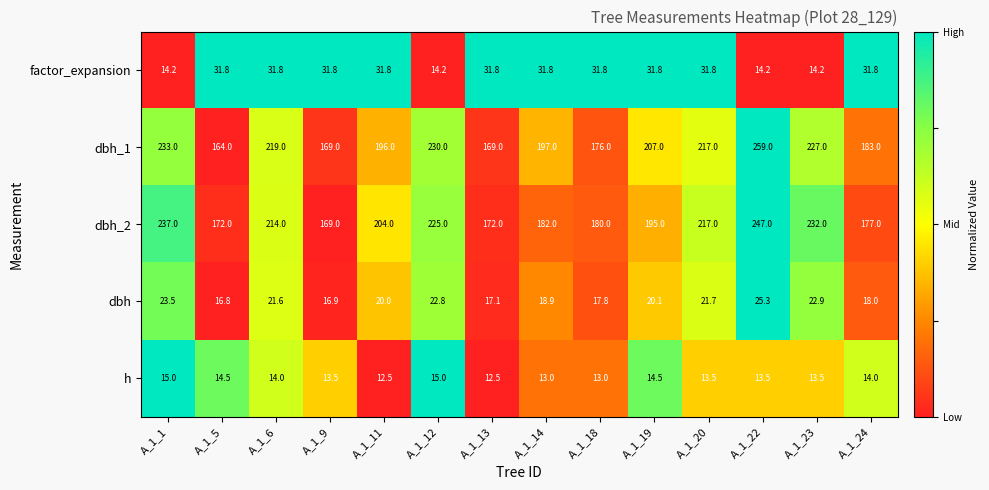

The value of dbh_1 at A_1_5 is 279.0. True or false?

False